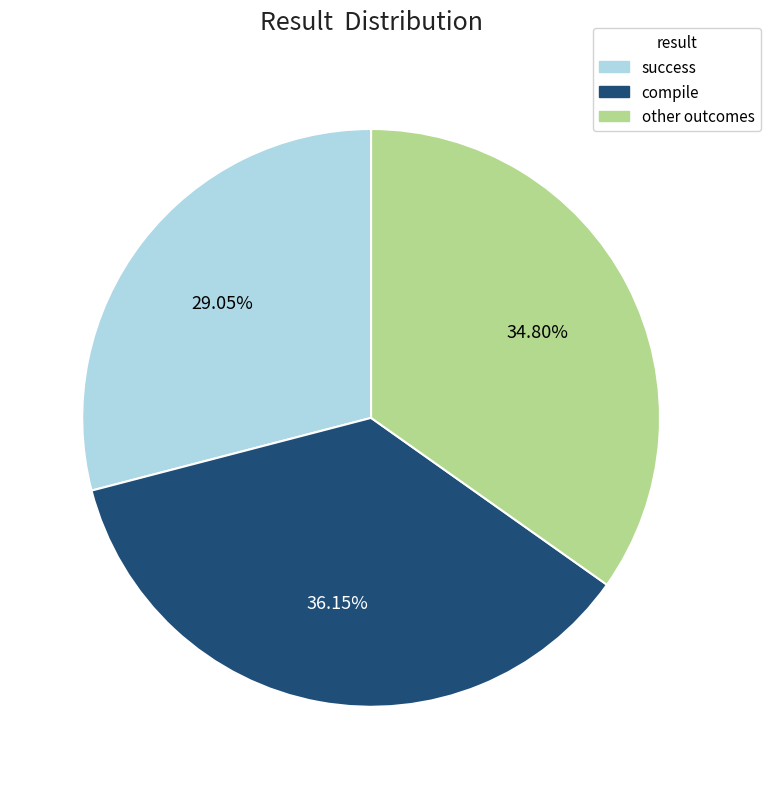

Rank the categories by value from lowest to highest.

success, other outcomes, compile